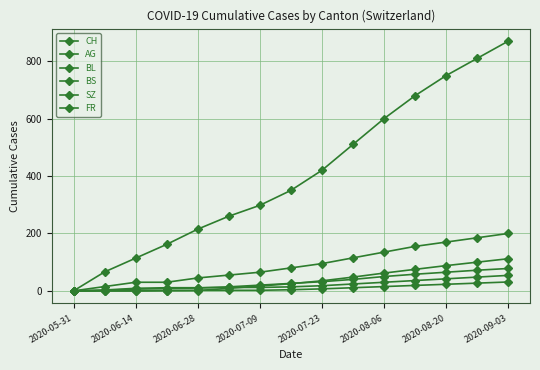

How many lines are shown in the chart?

6